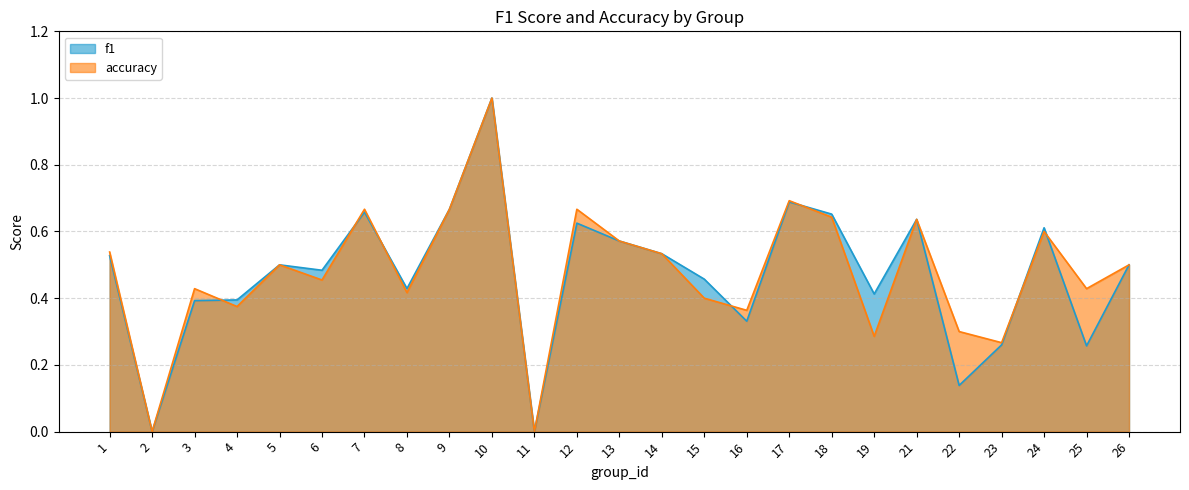

What is the average value of the accuracy series?

0.5